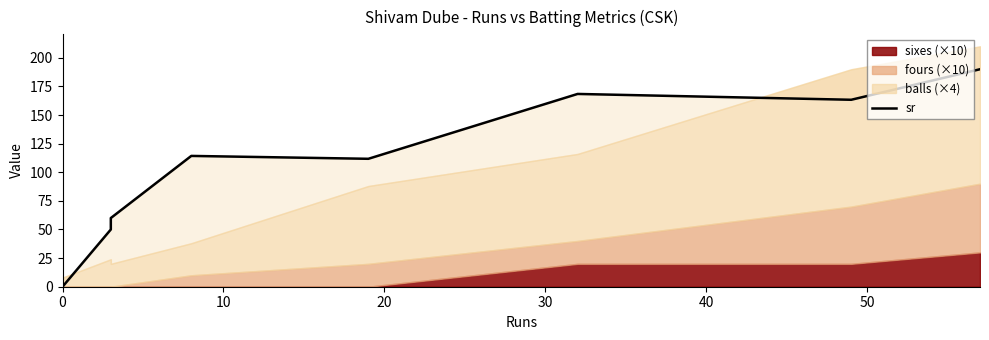

What is the difference between the maximum and minimum values?

190.0